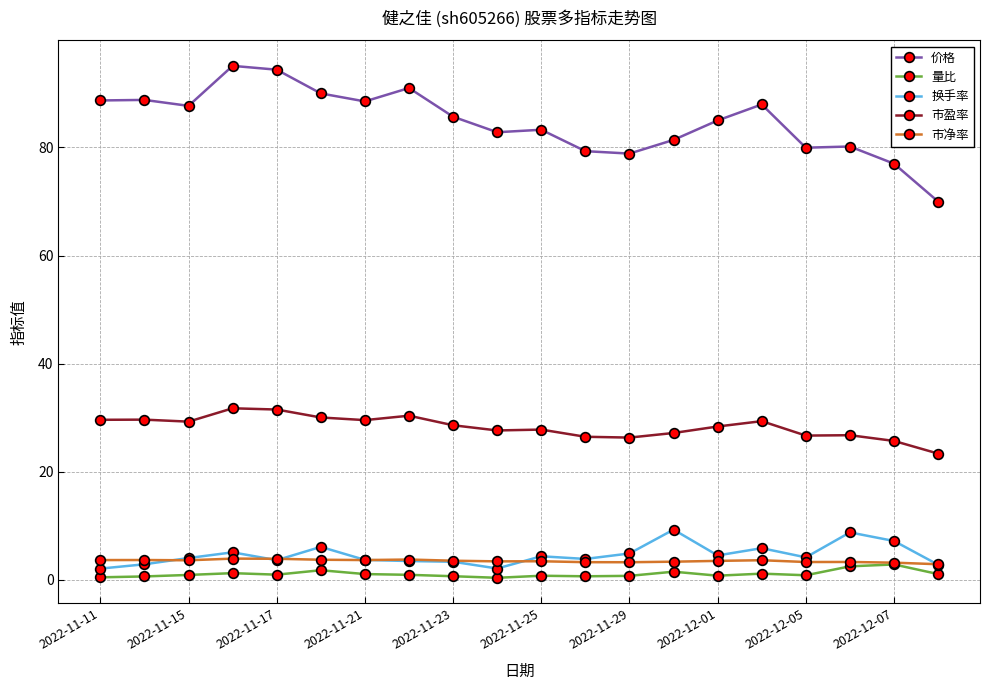

At how many categories does at least one series exceed 41?

20